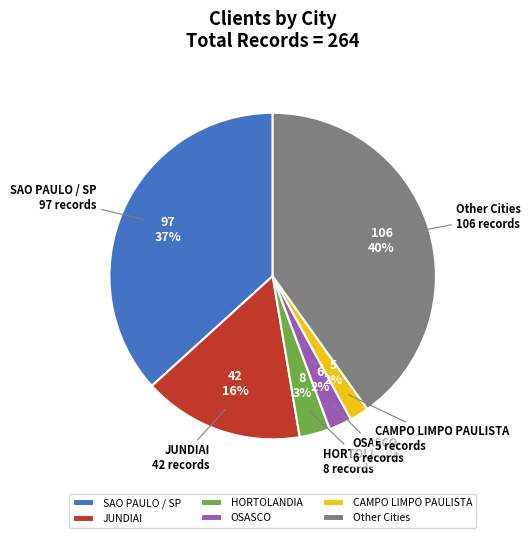

Is there a majority slice in this chart?

No